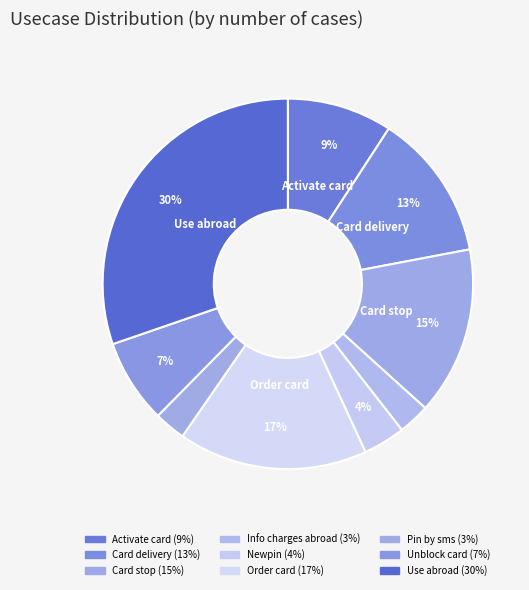

How many slices are in this pie chart?

9